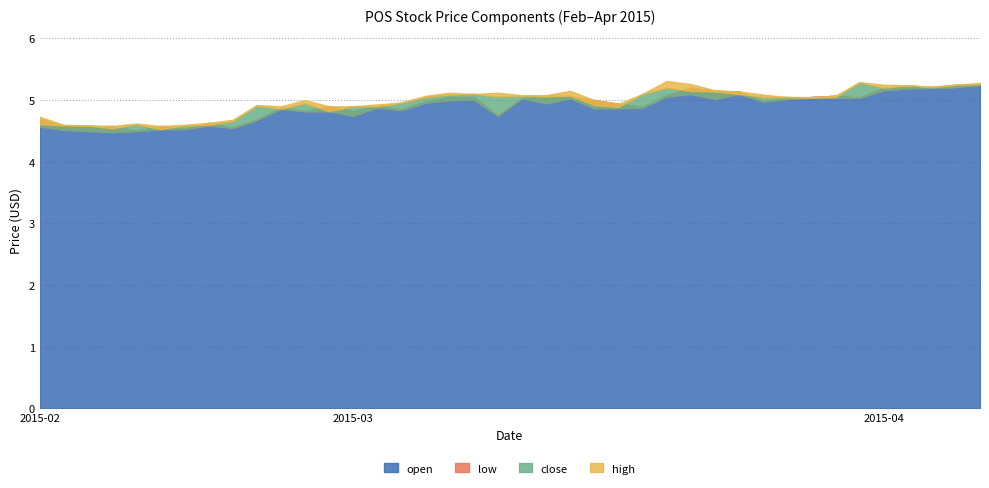

Rank the series at 2015-03-06 from highest to lowest value.

high, close, open, low